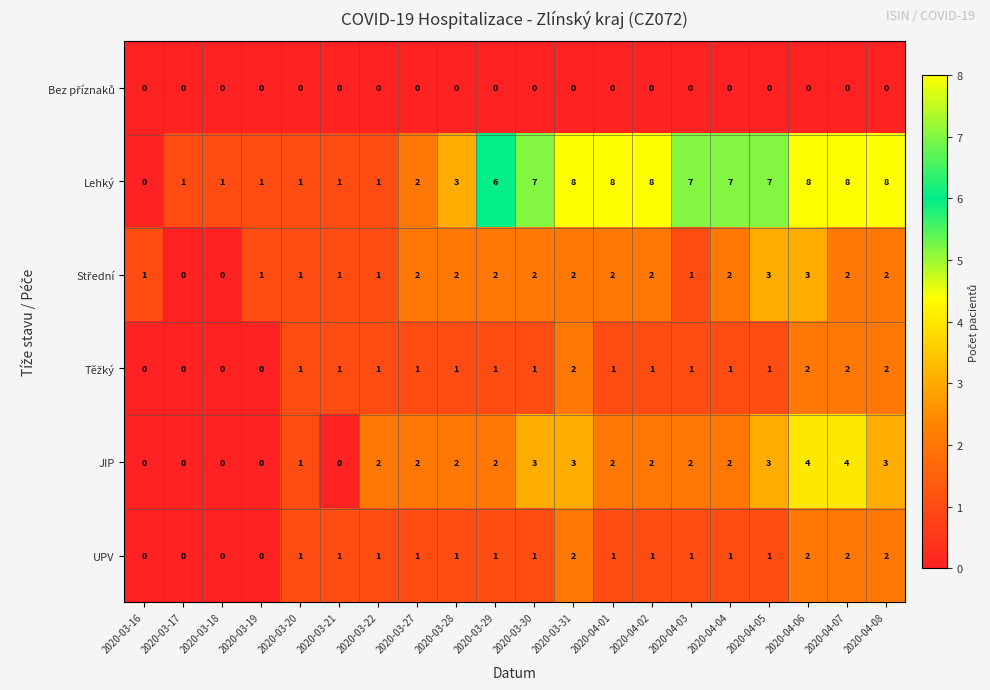

Which series changed the most between 2020-03-28 and 2020-04-01?

Lehký